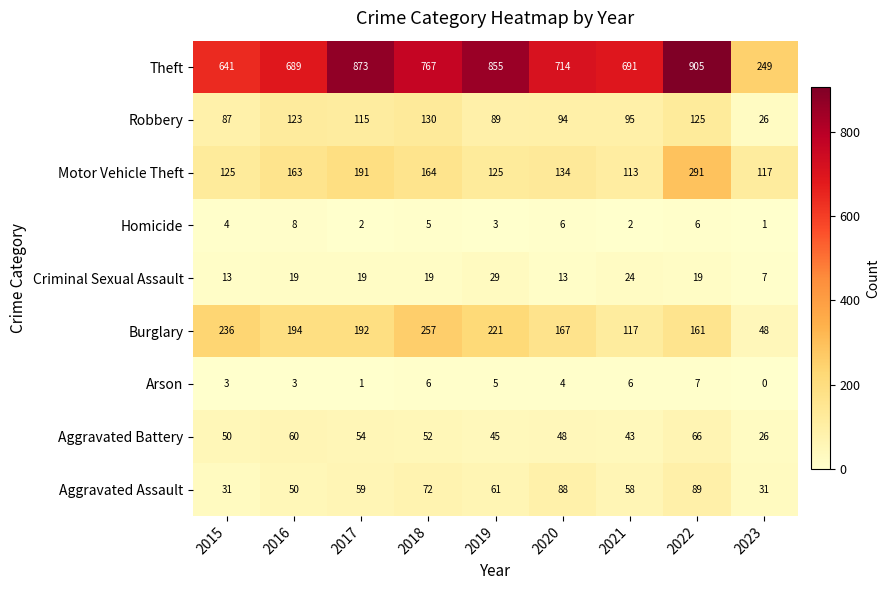

What is the sum of the Aggravated Assault values at 2015 and 2016?

81